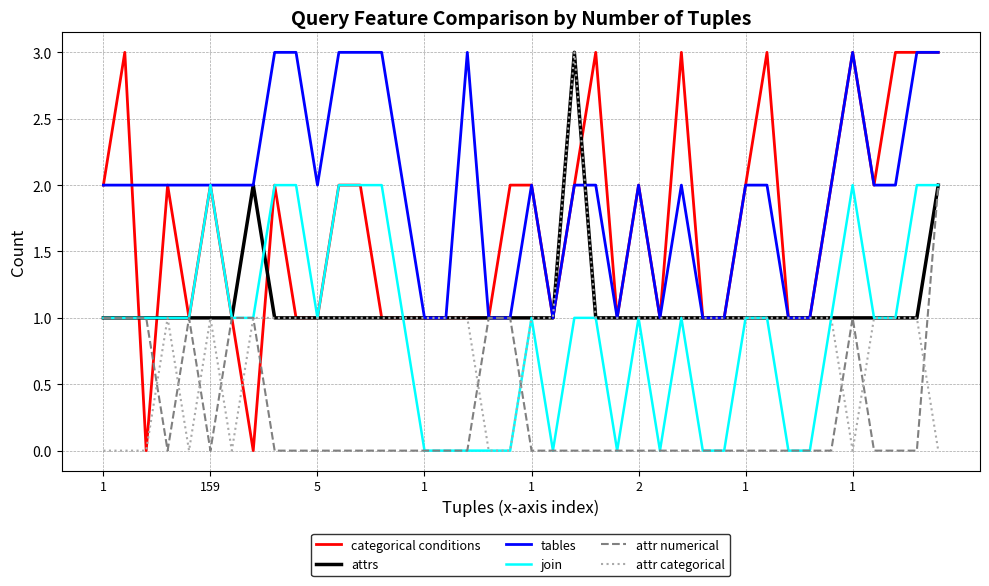

What is the greatest value displayed?

3